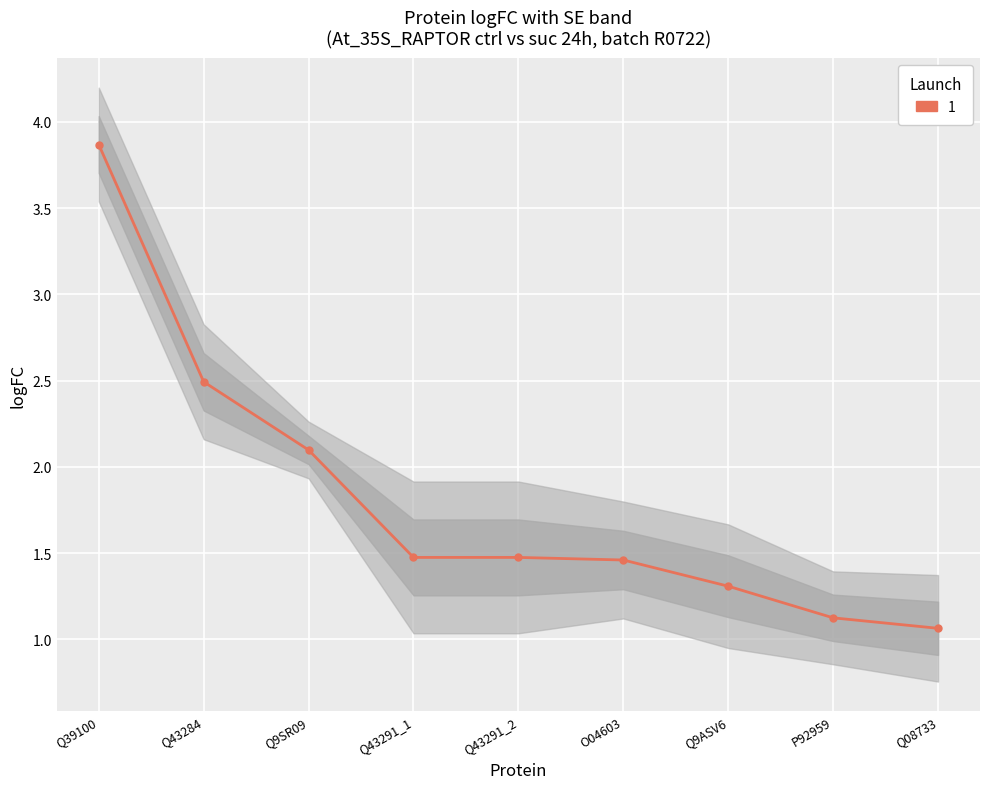

What is the greatest value displayed?

3.9